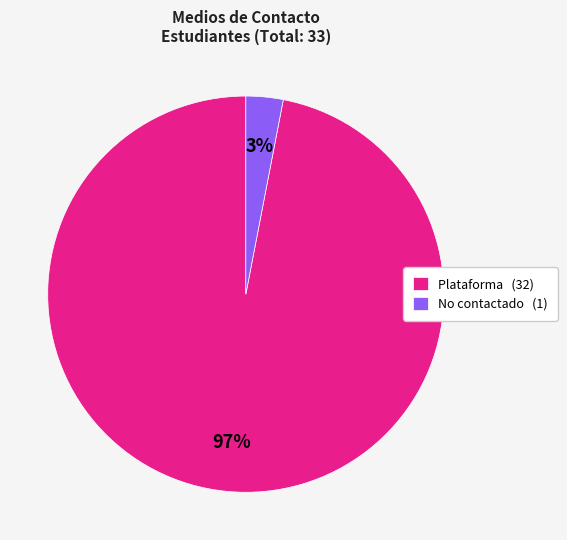

Is the sum of No contactado (1) and Plataforma (32) greater than half?

Yes